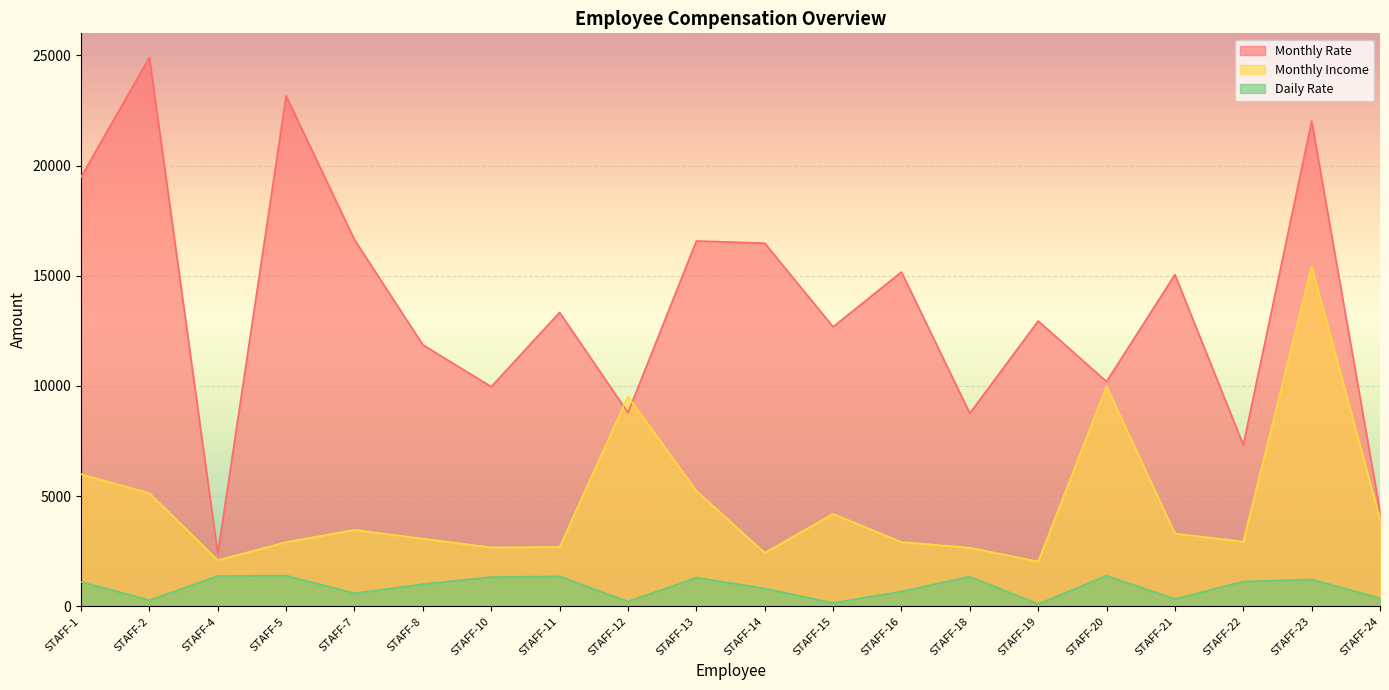

Reading left to right, what are all the values shown in this chart?

Monthly Rate: STAFF-1=19479	STAFF-2=24907	STAFF-4=2396	STAFF-5=23159	STAFF-7=16632	STAFF-8=11864	STAFF-10=9964	STAFF-11=13335	STAFF-12=8787	STAFF-13=16577	STAFF-14=16479	STAFF-15=12682	STAFF-16=15170	STAFF-18=8758	STAFF-19=12947	STAFF-20=10195	STAFF-21=15053	STAFF-22=7324	STAFF-23=22021	STAFF-24=4306
Monthly Income: STAFF-1=5993	STAFF-2=5130	STAFF-4=2090	STAFF-5=2909	STAFF-7=3468	STAFF-8=3068	STAFF-10=2670	STAFF-11=2693	STAFF-12=9526	STAFF-13=5237	STAFF-14=2426	STAFF-15=4193	STAFF-16=2911	STAFF-18=2661	STAFF-19=2028	STAFF-20=9980	STAFF-21=3298	STAFF-22=2935	STAFF-23=15427	STAFF-24=3944
Daily Rate: STAFF-1=1102	STAFF-2=279	STAFF-4=1373	STAFF-5=1392	STAFF-7=591	STAFF-8=1005	STAFF-10=1324	STAFF-11=1358	STAFF-12=216	STAFF-13=1299	STAFF-14=809	STAFF-15=153	STAFF-16=670	STAFF-18=1346	STAFF-19=103	STAFF-20=1389	STAFF-21=334	STAFF-22=1123	STAFF-23=1219	STAFF-24=371